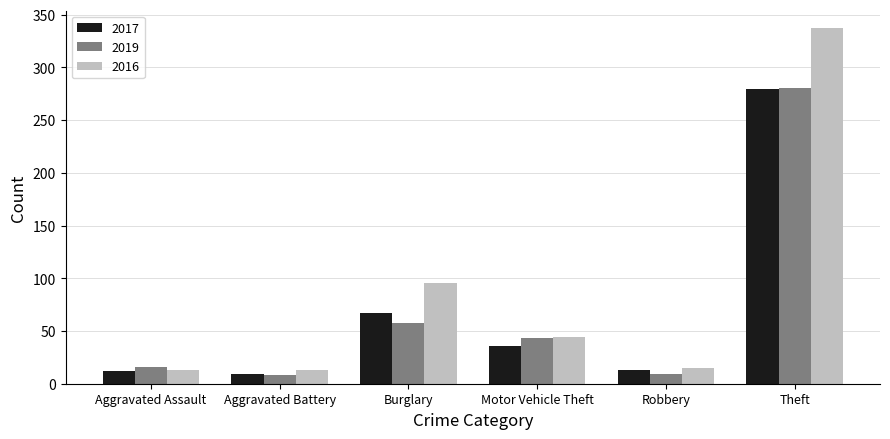

What is the total value across all series at Robbery?

37